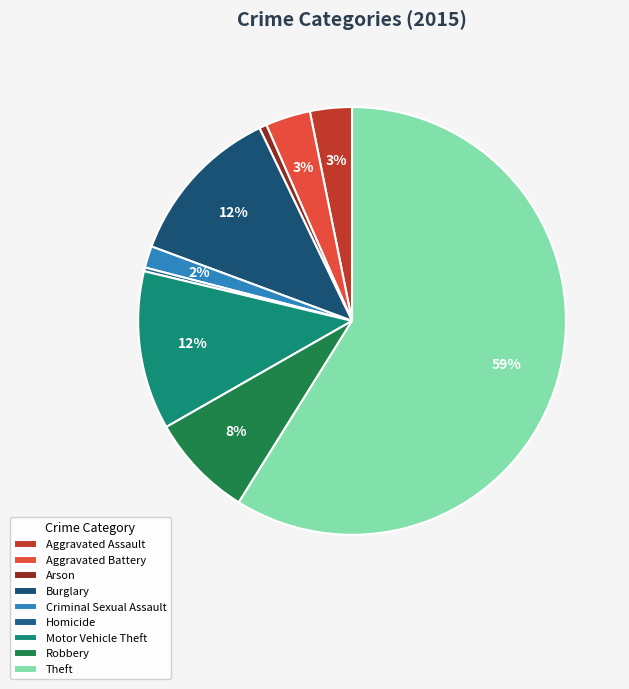

The Arson slice represents 11% of the pie. True or false?

False